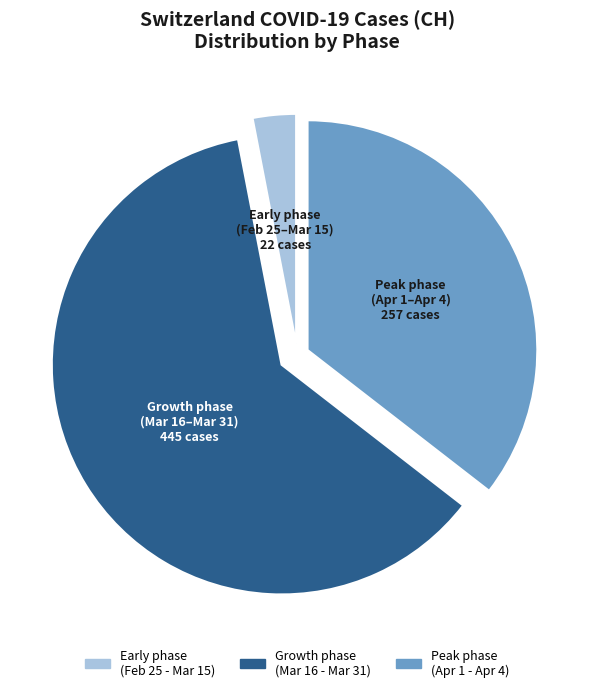

Is there a majority slice in this chart?

Yes